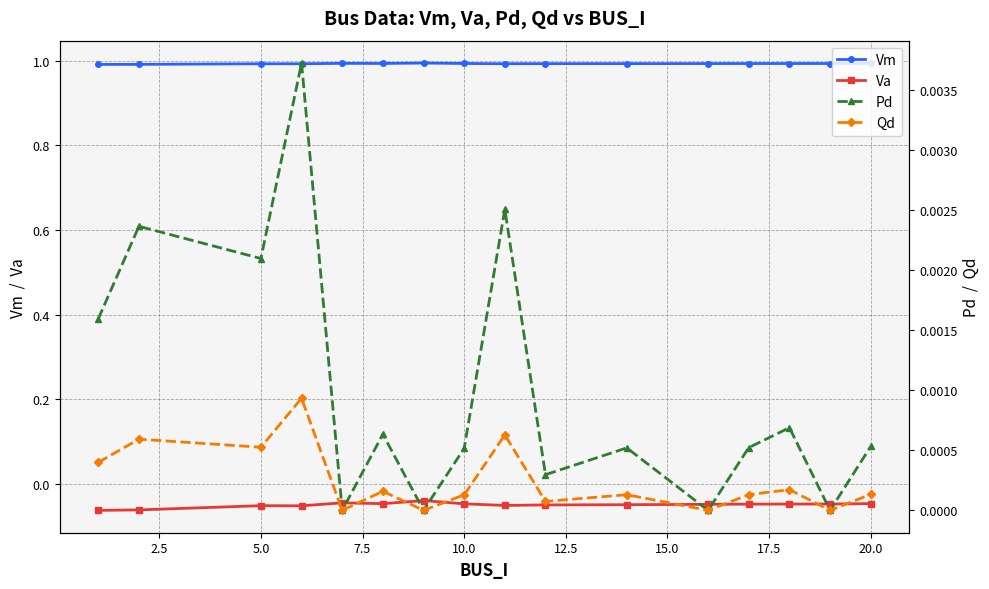

True or false: Pd and Va intersect in this chart.

False